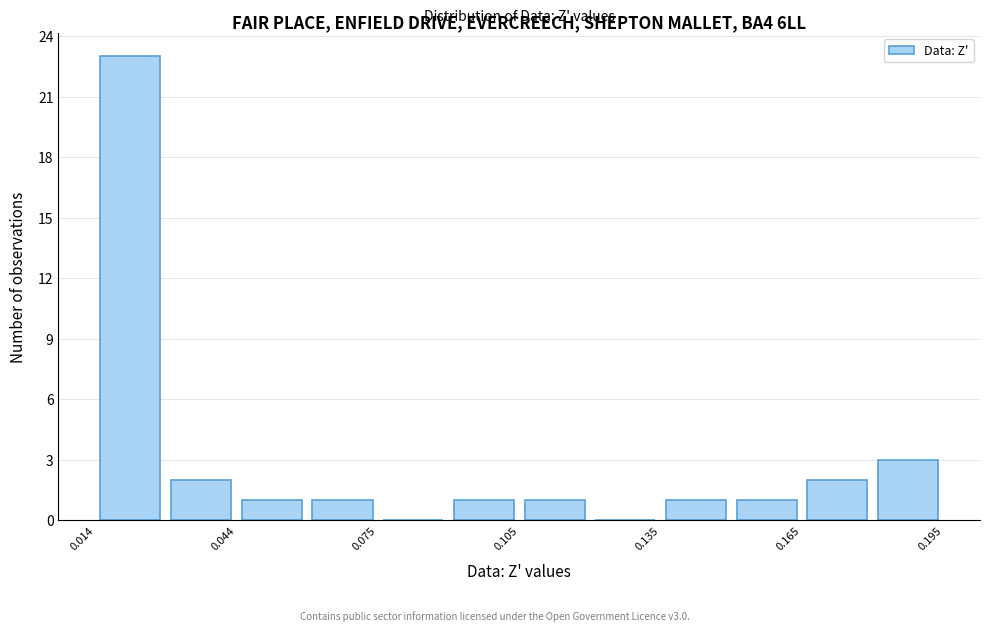

Read against the x-axis, roughly where is the centre of the tallest bar?

0.020